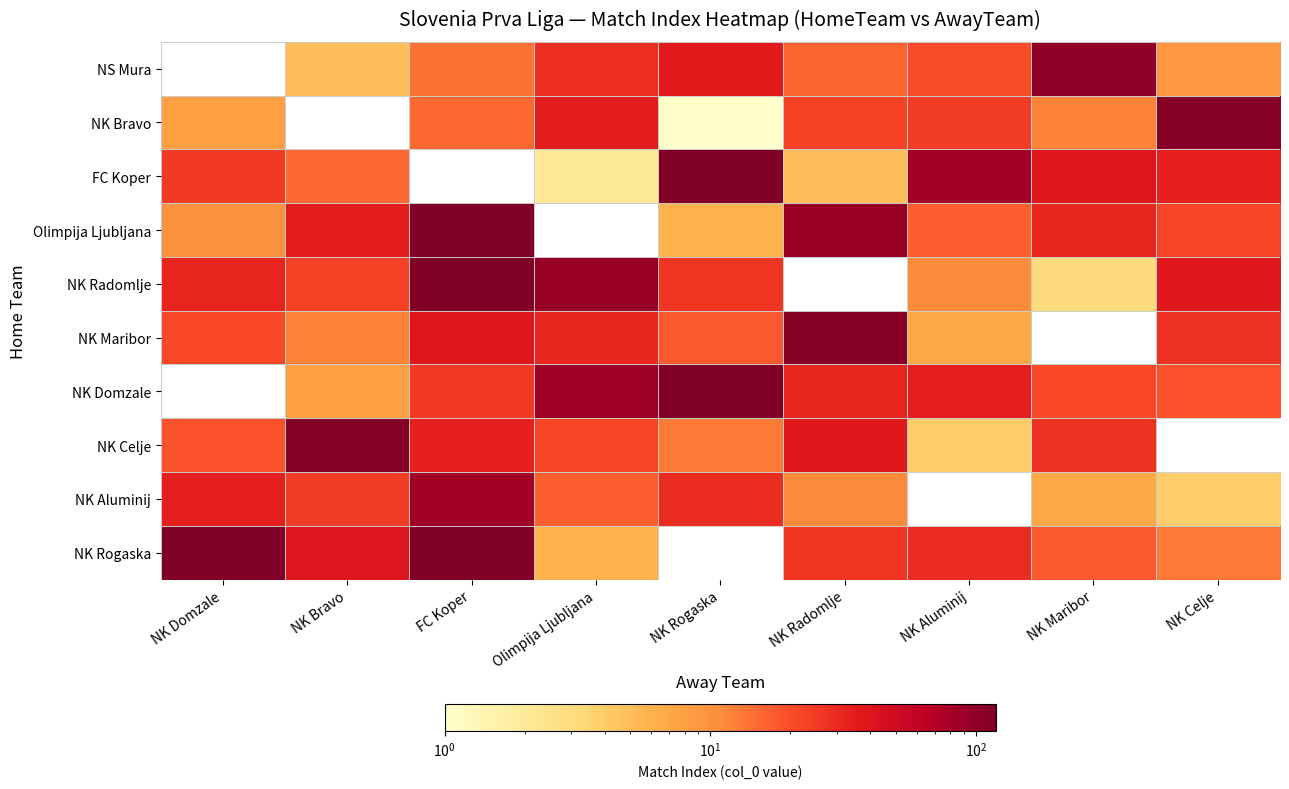

At NK Aluminij, list the series in order from smallest to largest.

NK Celje, NK Maribor, NK Radomlje, Olimpija Ljubljana, NS Mura, NK Bravo, NK Rogaska, NK Domzale, FC Koper, NK Aluminij